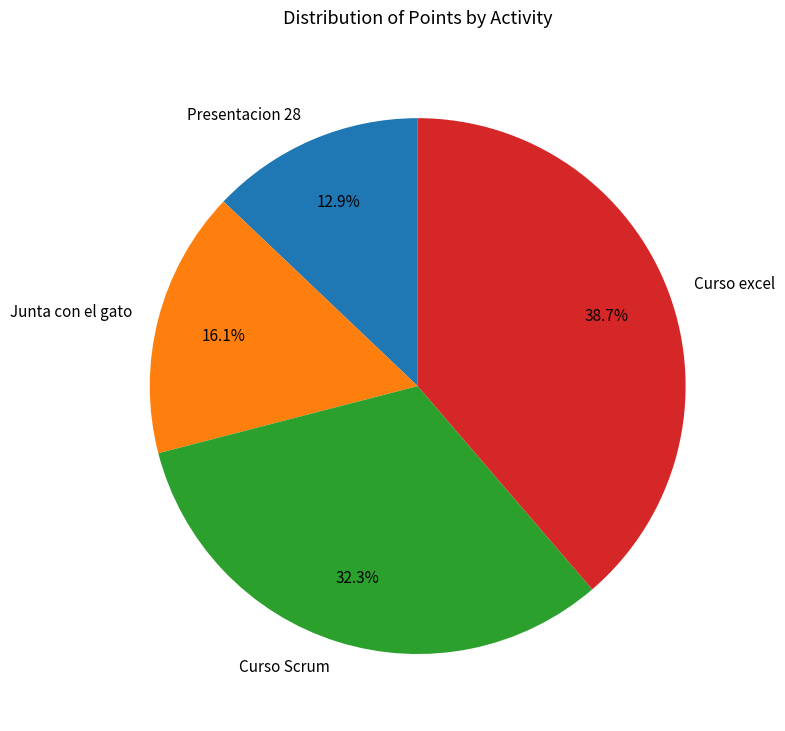

Which slice is the largest?

Curso excel